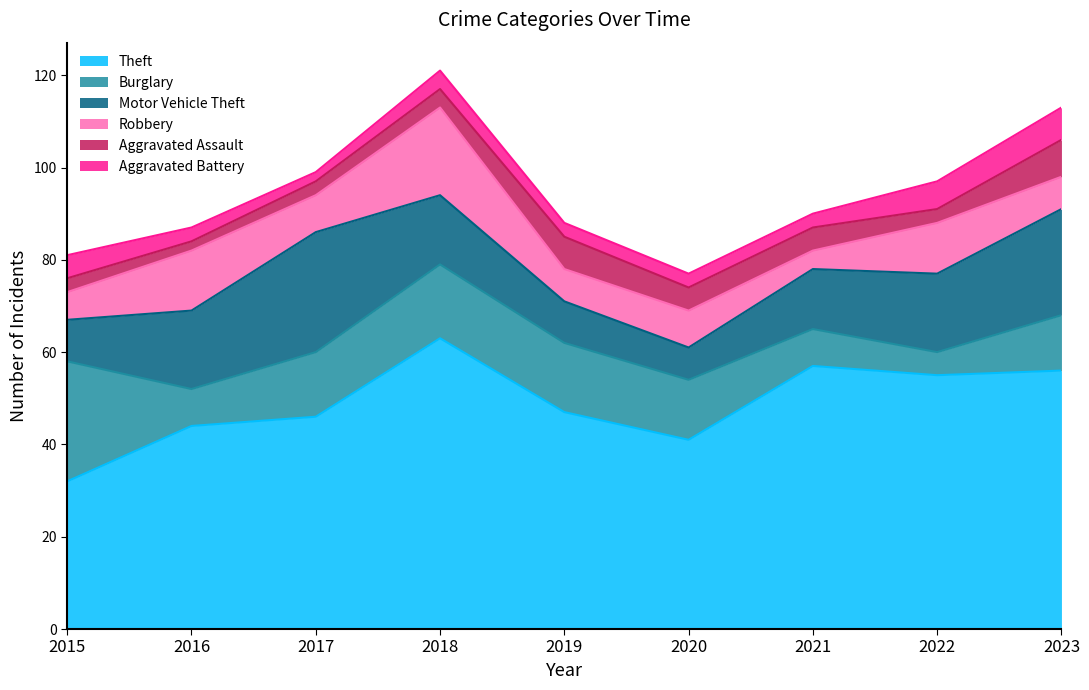

Which category has the lowest value in the Robbery series?

2021